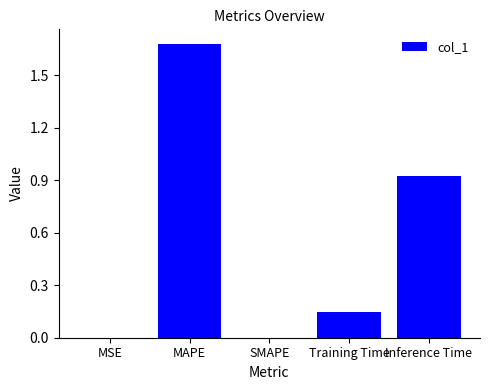

What is the sum of all values?

2.7